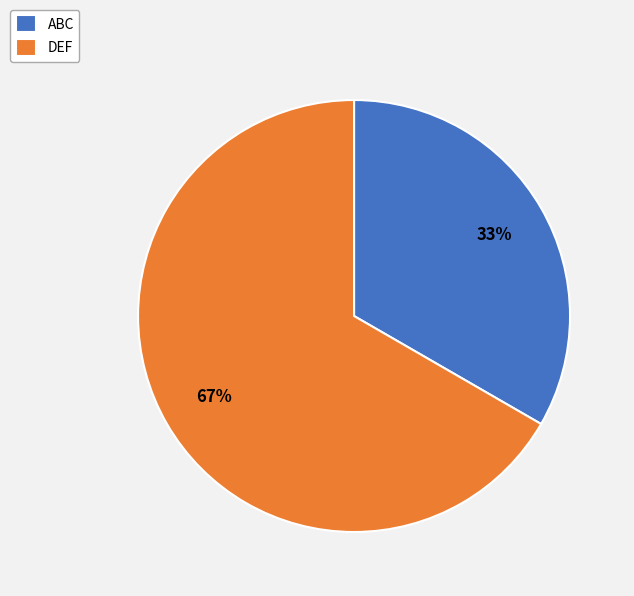

Which has a higher value, DEF or ABC?

DEF